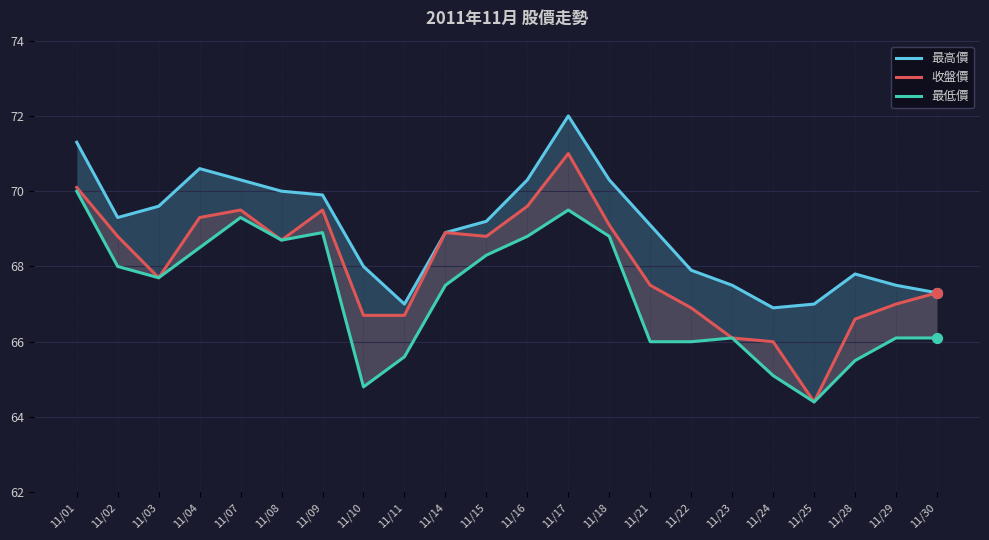

What is the total value across all series at 11/29?

200.6